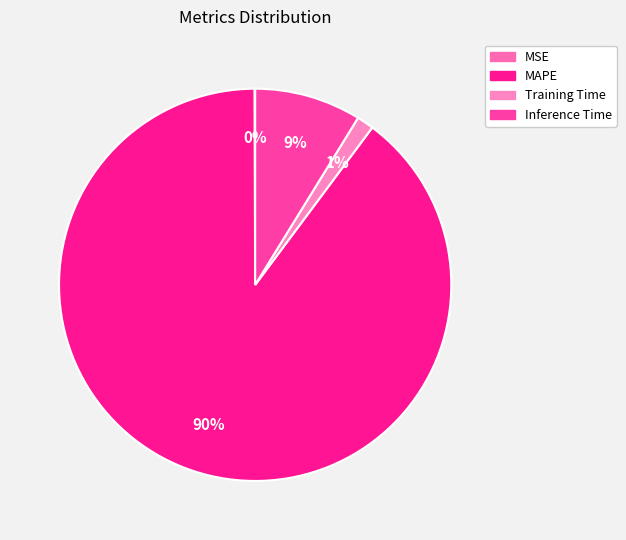

True or false: Inference Time accounts for 1% of the total.

False